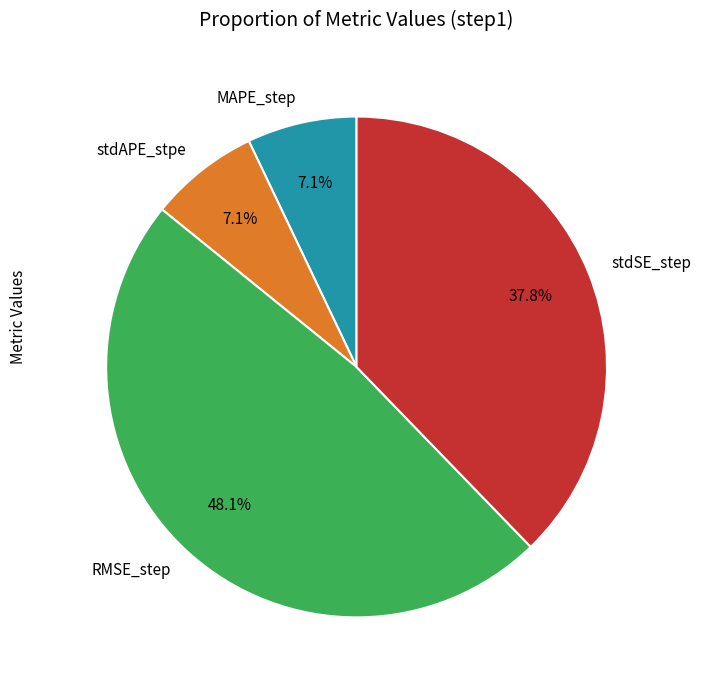

To the nearest percent, what is the difference between the RMSE_step and MAPE_step slice percentages?

41%